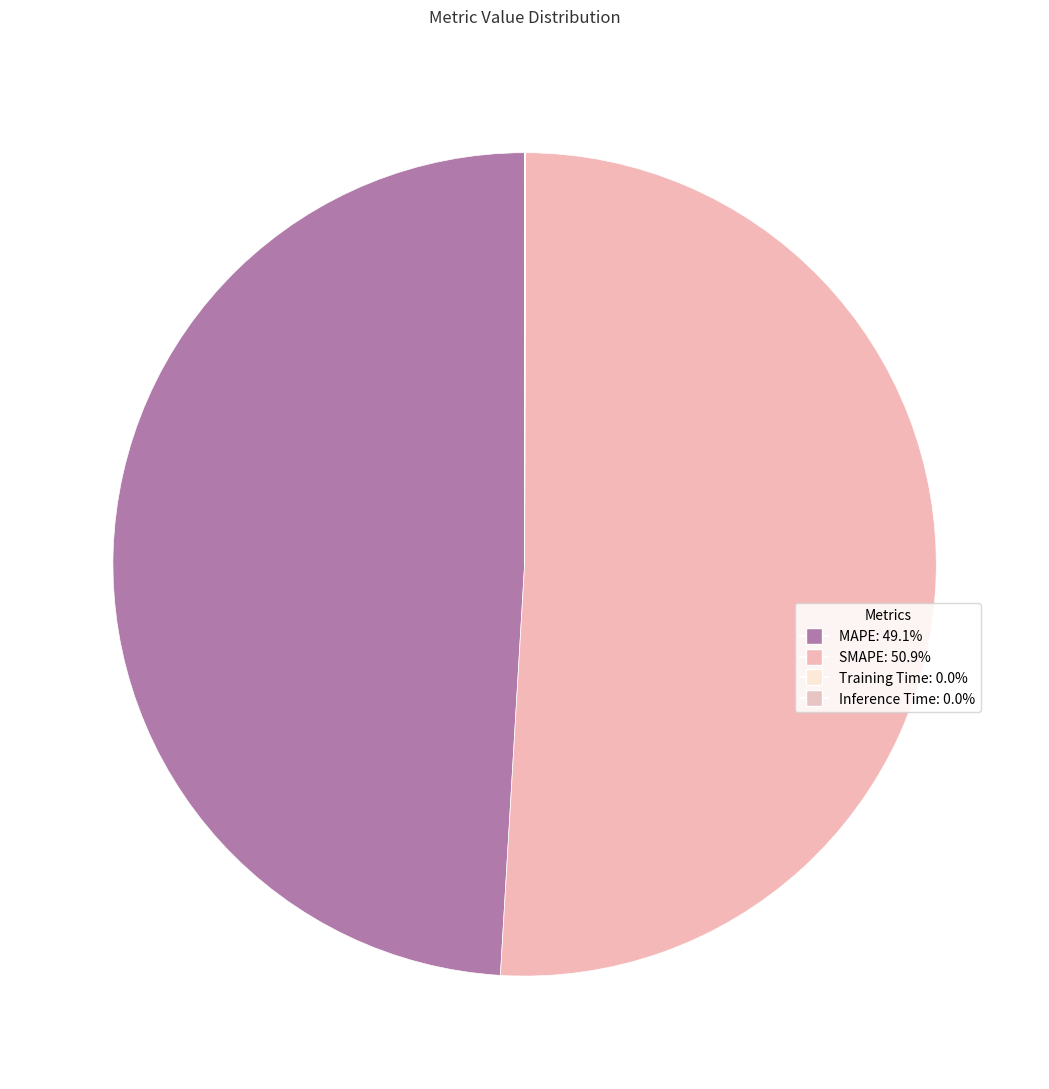

To the nearest percent, what is the average slice percentage?

25%